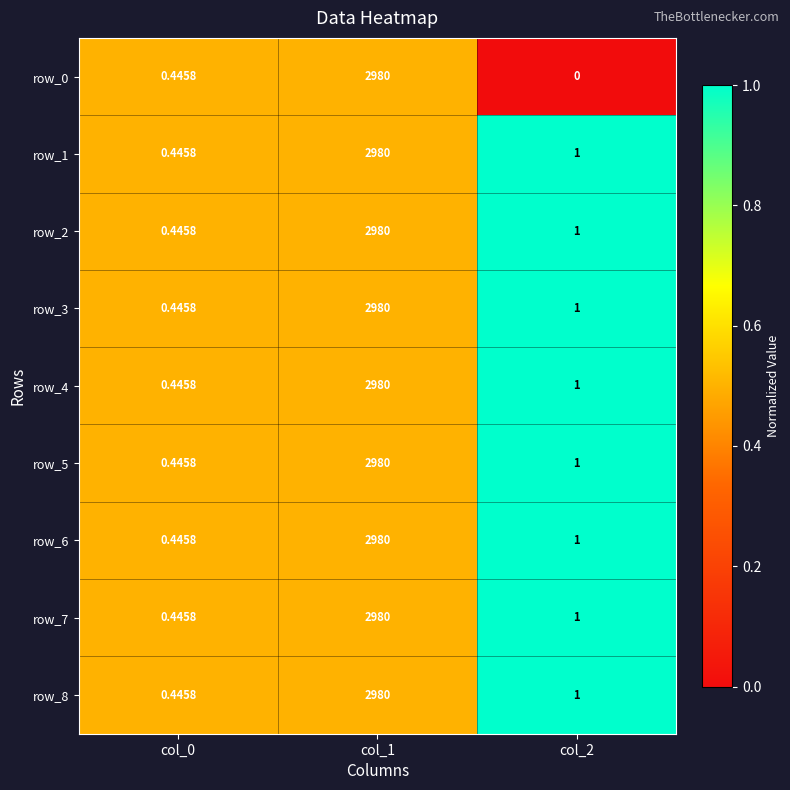

Is the value of row_5 at col_2 greater than the value of row_0 at col_0?

Yes